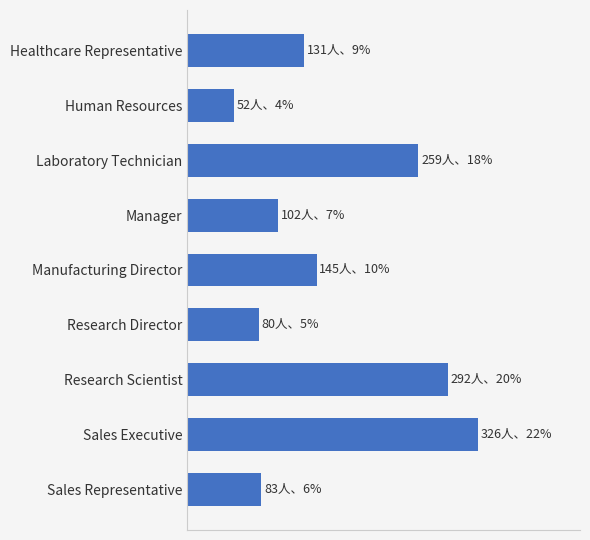

Are the bars horizontal?

Yes